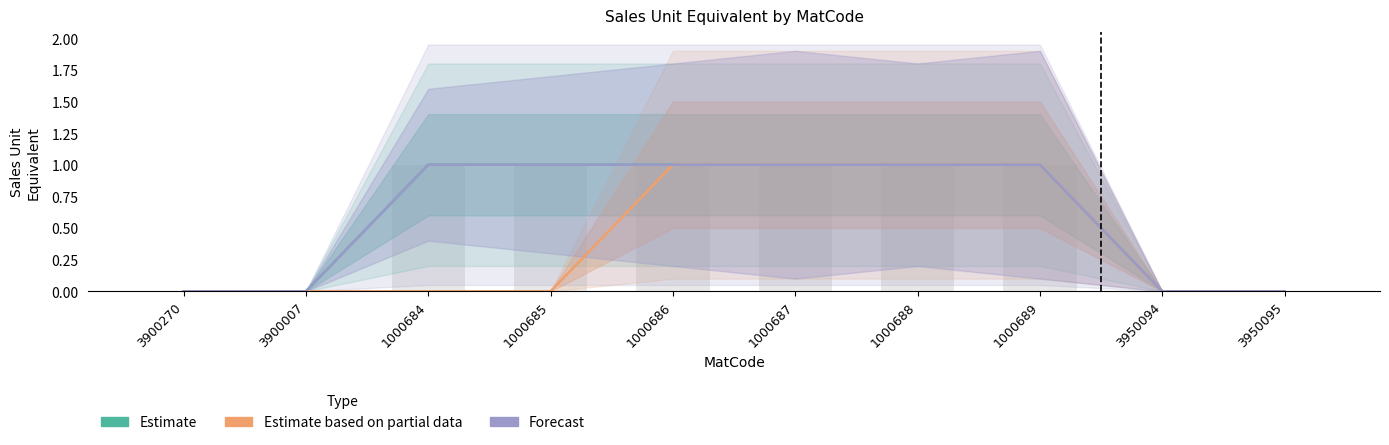

Count the Estimate based on partial data values in the range 0 to 1.

10